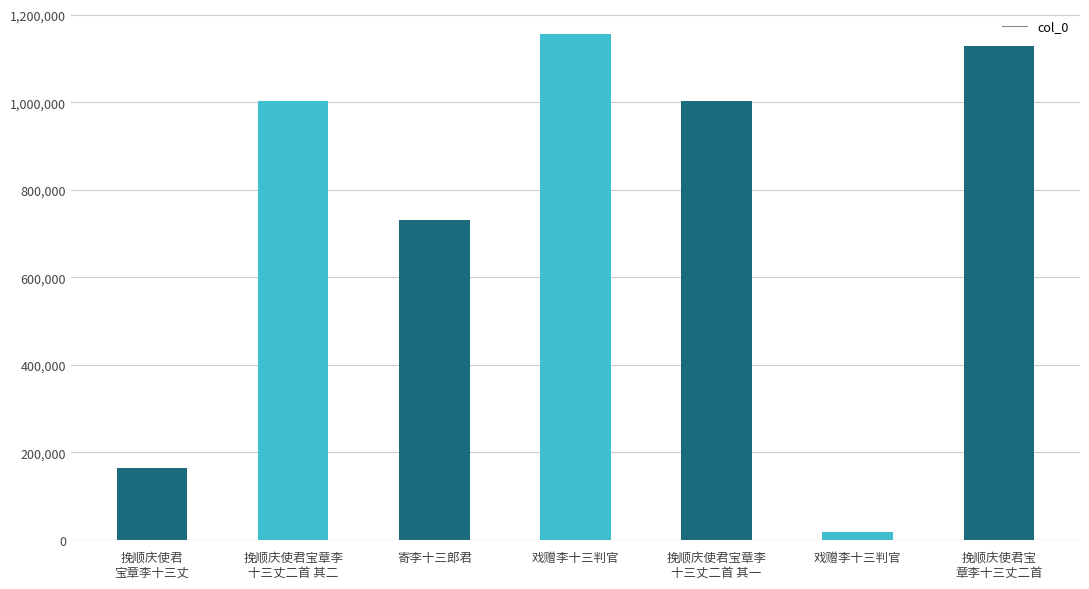

Which category has the highest value across all series?

戏赠李十三判官